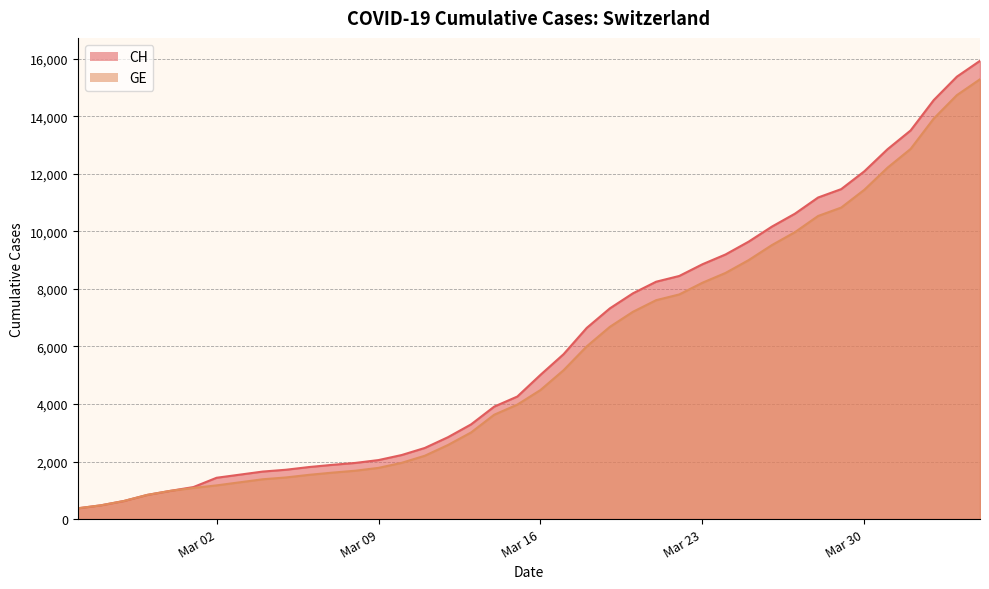

Is the value of GE at 2020-03-10 greater than the value of CH at 2020-02-28?

Yes